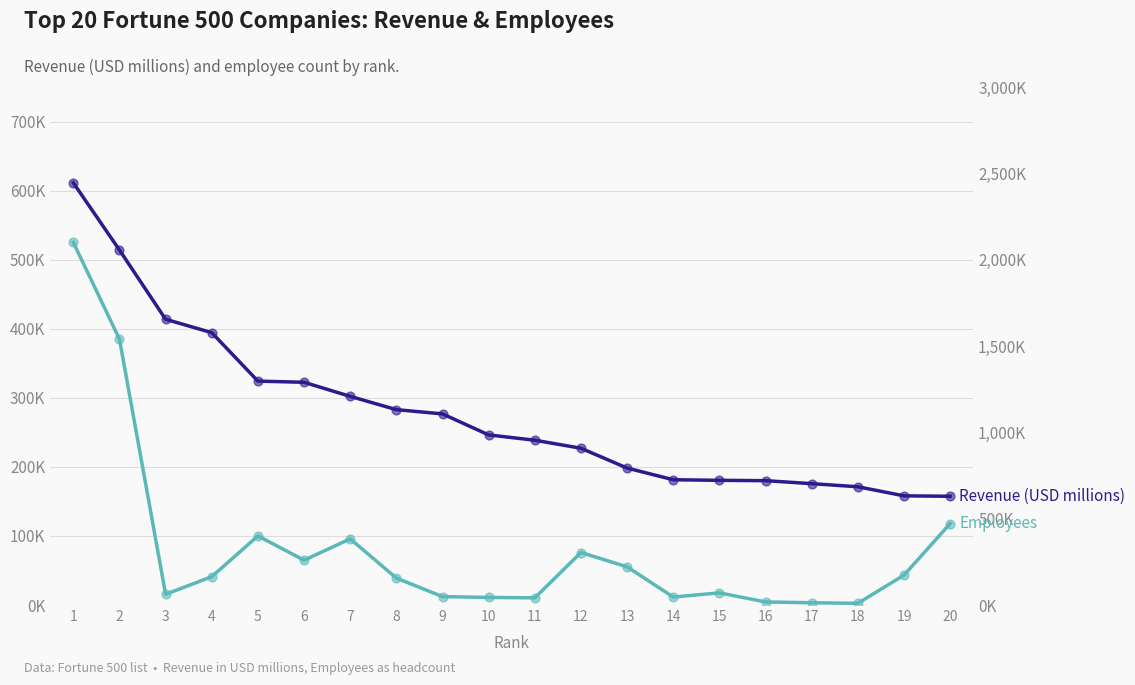

Which series reaches the minimum Y coordinate?

Employees